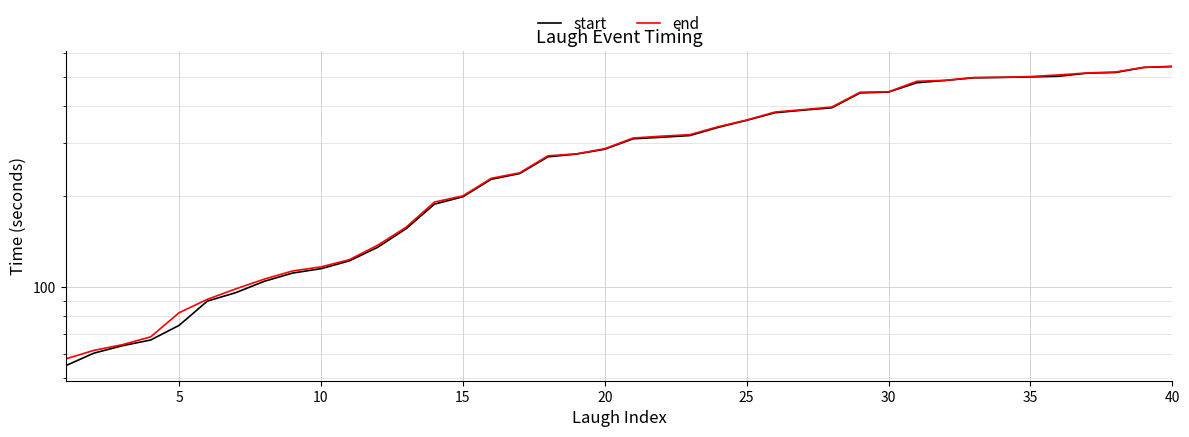

How many data points in start are above 310?

20